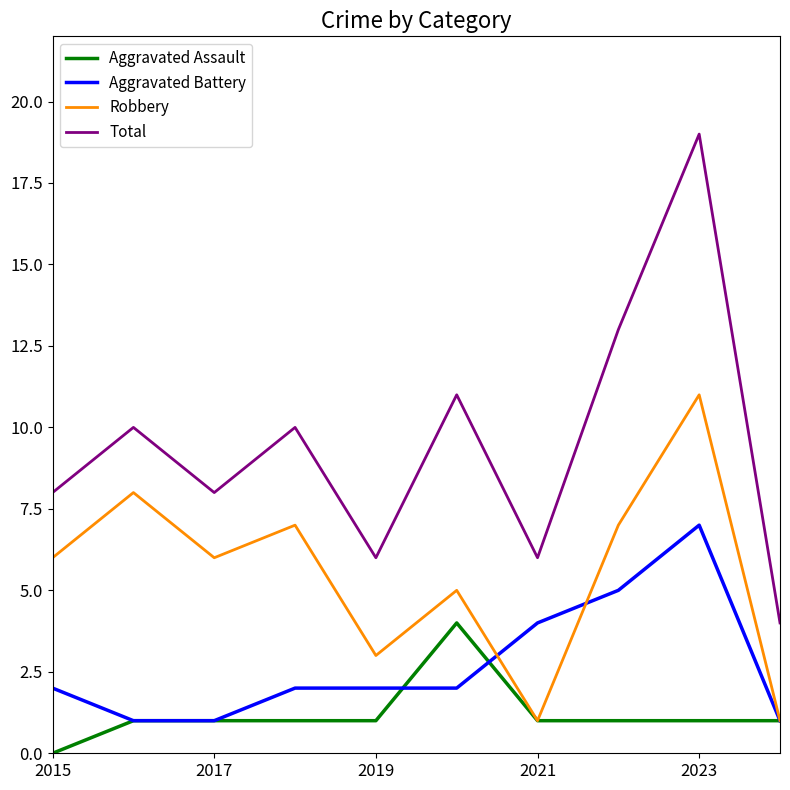

Rank the series by their maximum value, from lowest to highest.

Aggravated Assault, Aggravated Battery, Robbery, Total